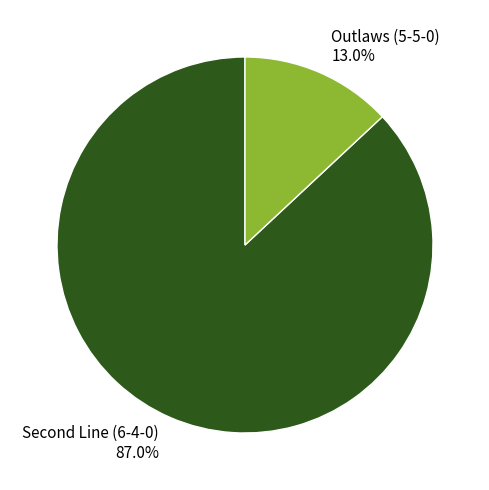

Count the number of slices in the pie.

2